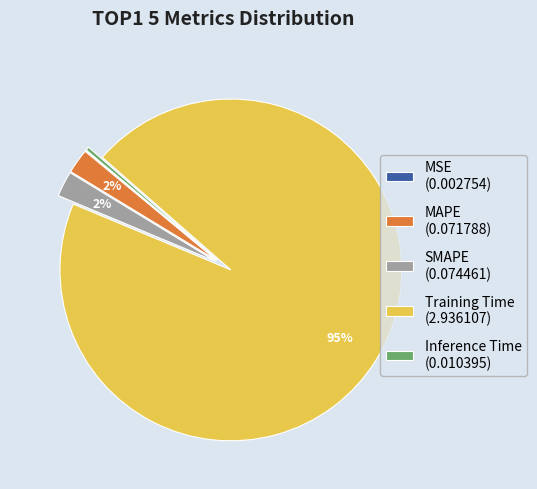

Is it true that Training Time is 88% of the pie?

False